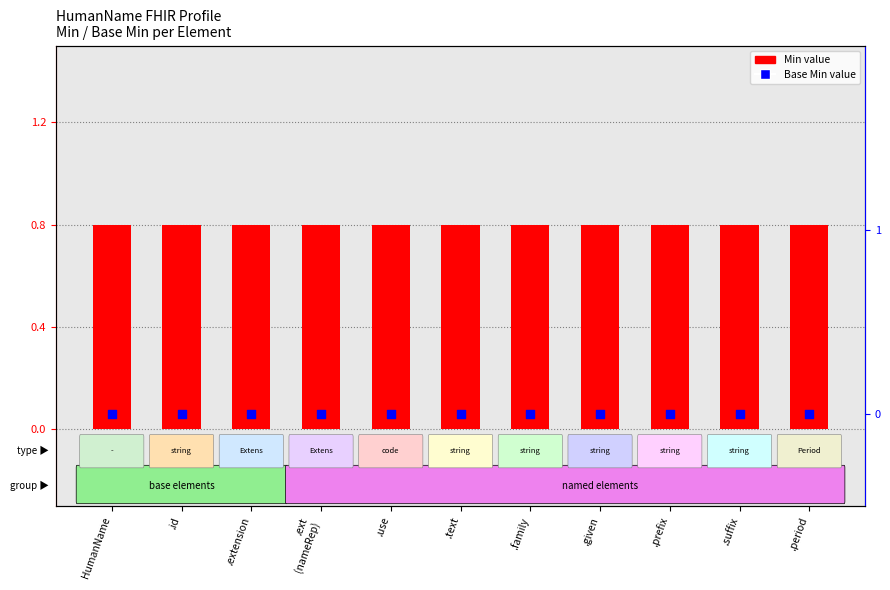

Which series has the largest Y range (max minus min)?

Min